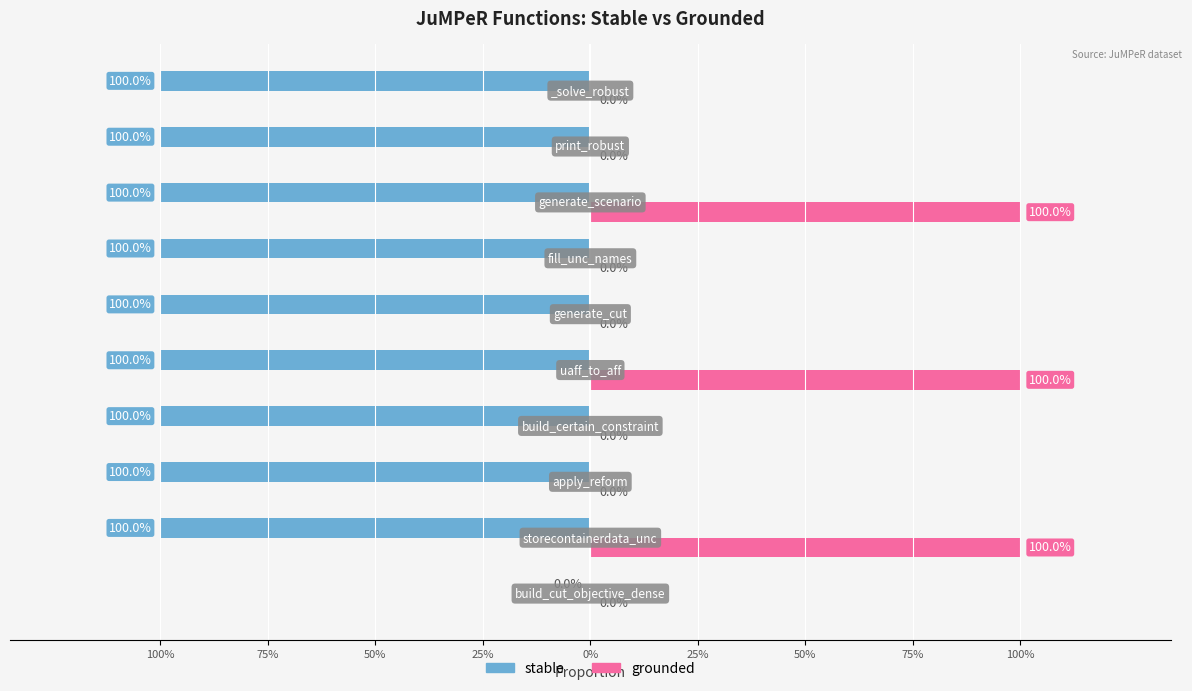

How many values in stable are above zero?

9